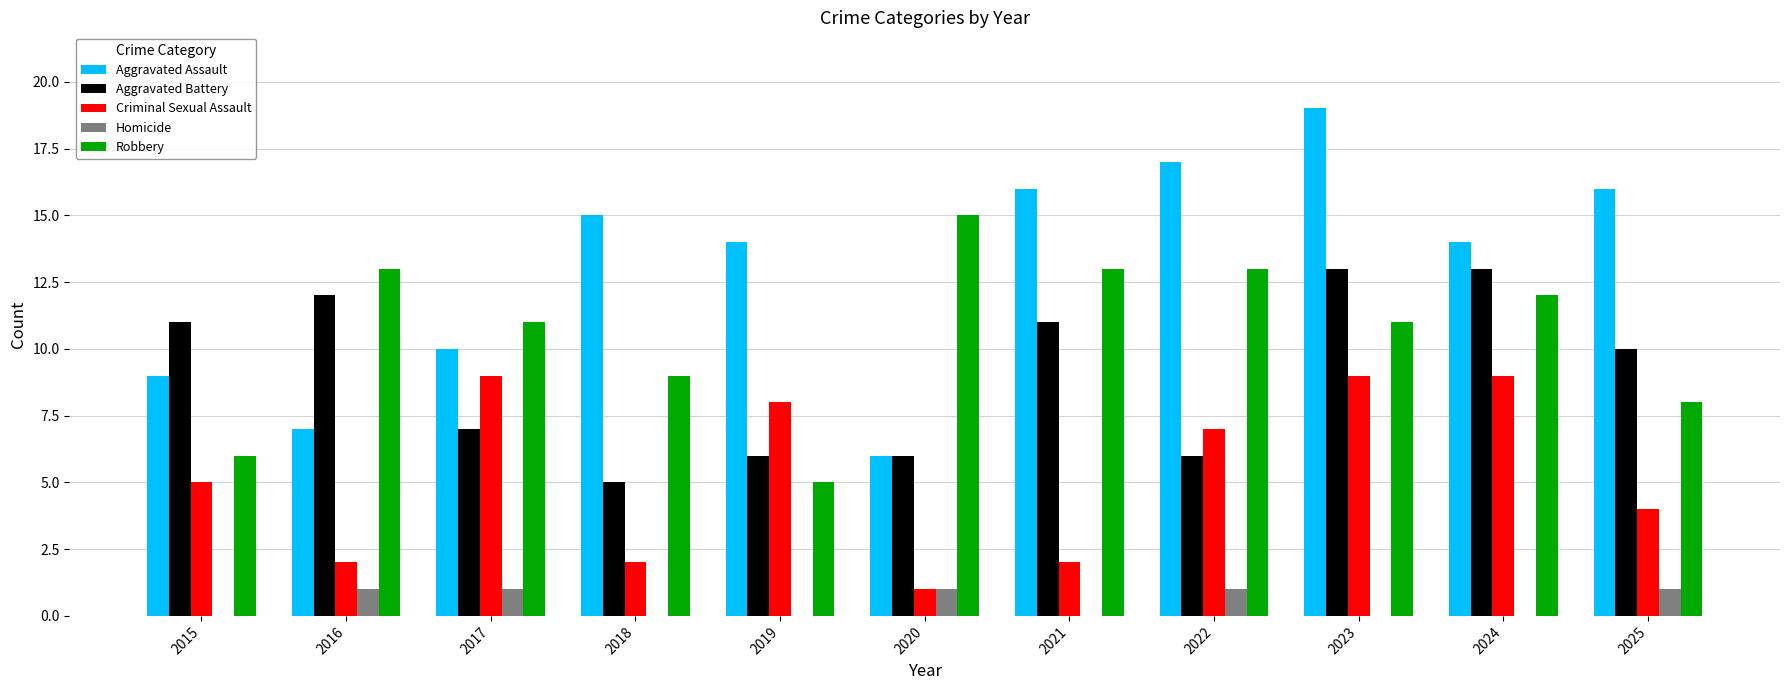

What are all the series names shown in the legend?

Aggravated Assault, Aggravated Battery, Criminal Sexual Assault, Homicide, Robbery